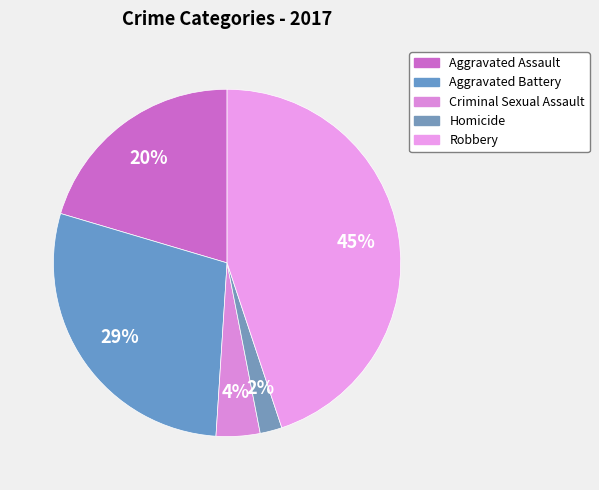

Does Aggravated Assault account for over 50% of the chart?

No